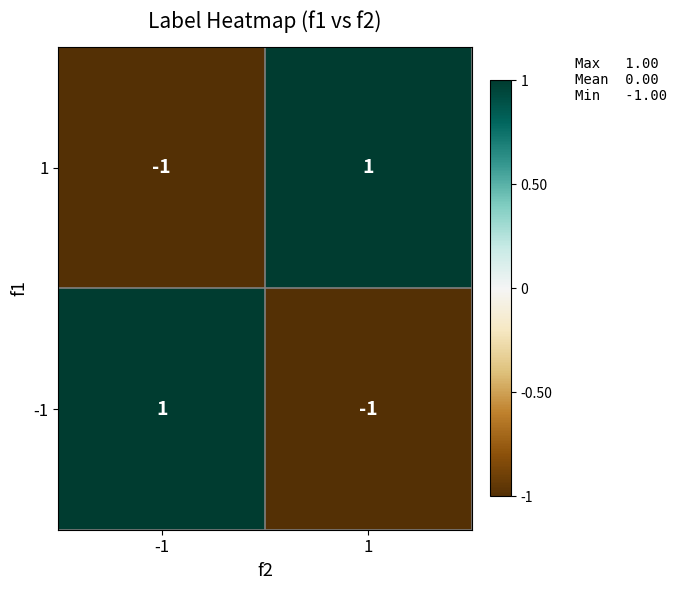

Is it true that 1 equals 1 at 1?

True